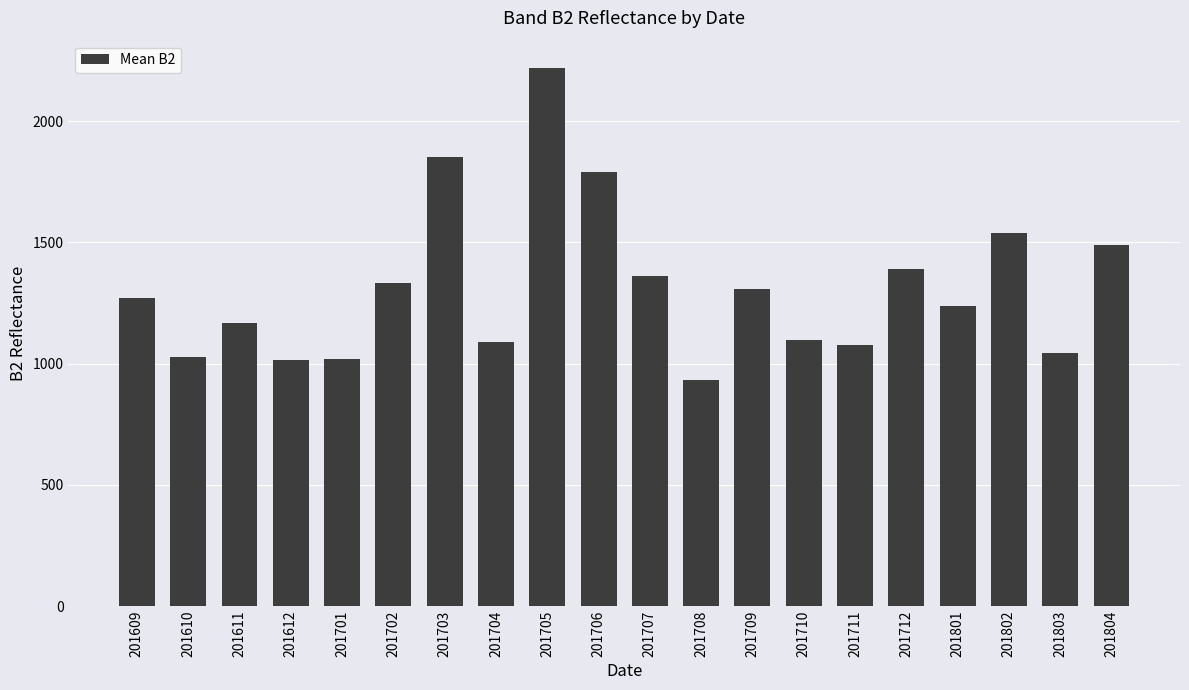

What is the sum of all values?

26272